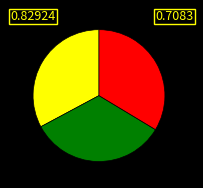

Does any single category account for the majority?

No